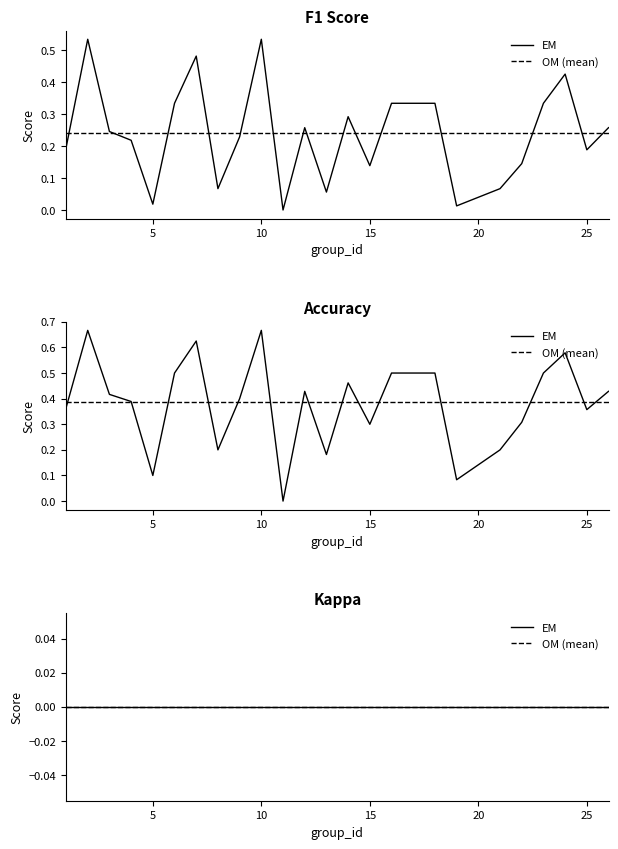

How many data points does each series have?

25